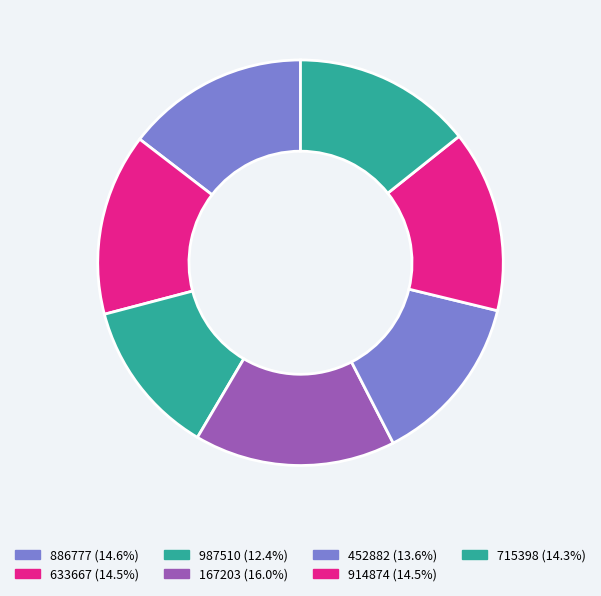

What is the ratio of the value at 715398 to the value at 987510?

1.1